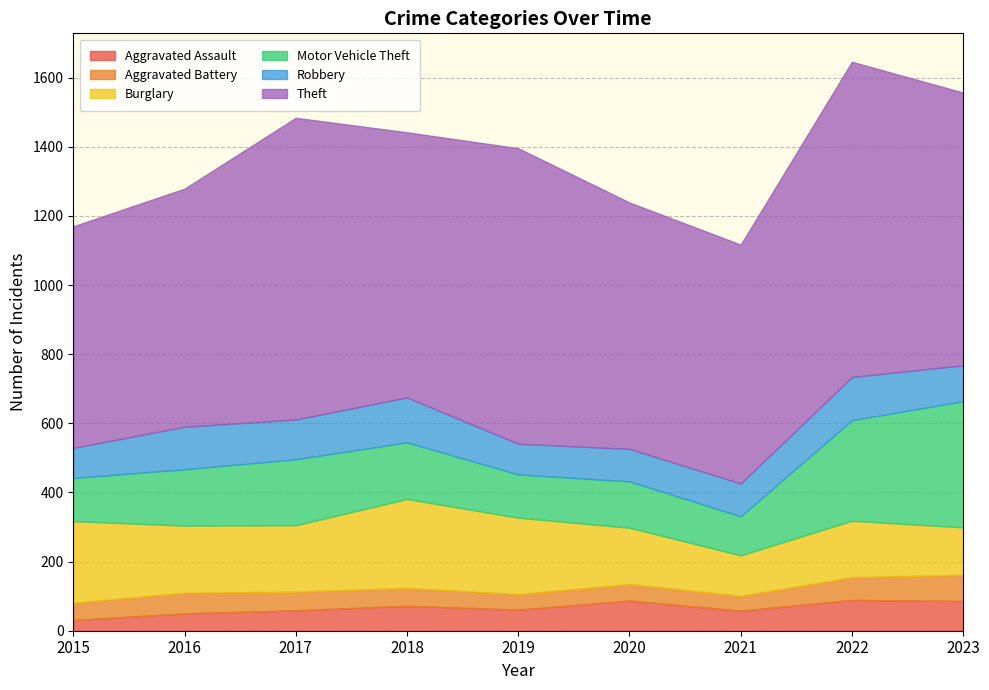

Between 2015 and 2017, which series saw the biggest shift?

Theft